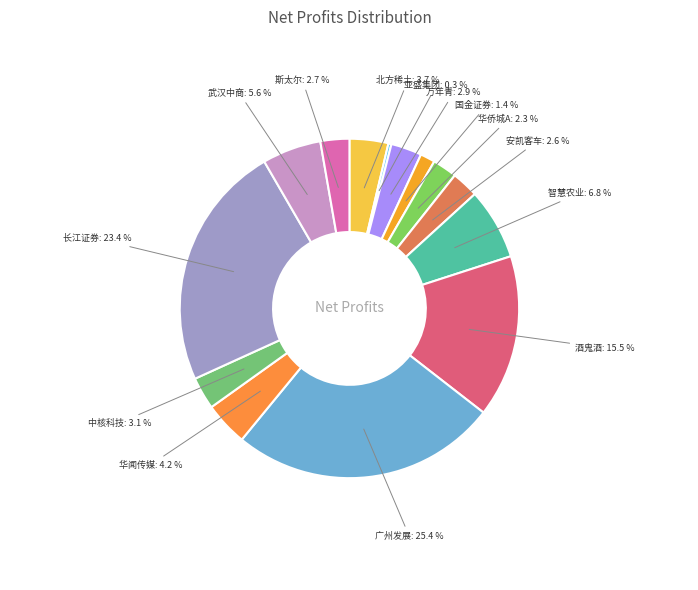

Does any single category account for the majority?

No